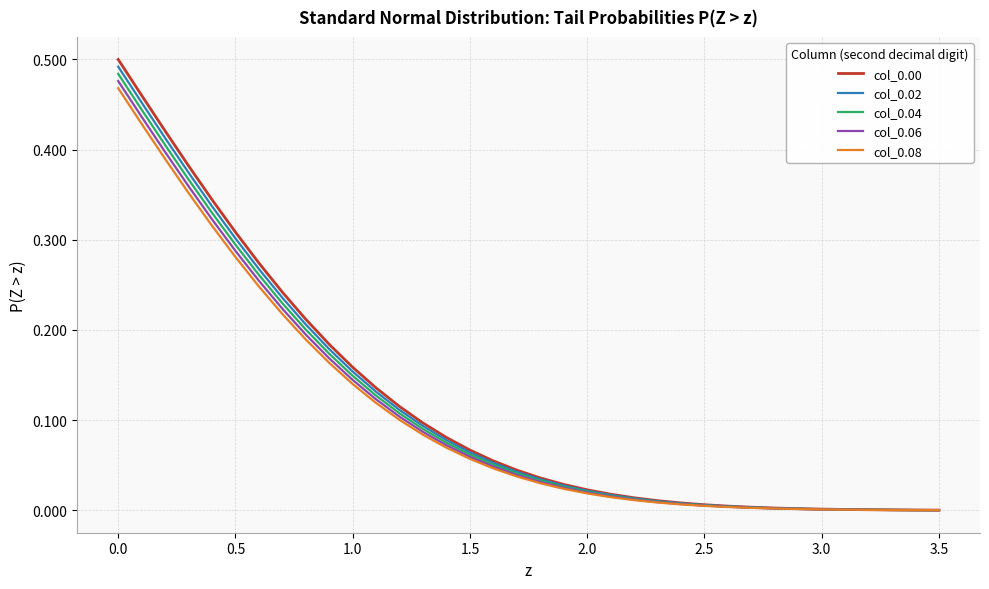

Which series has the largest range (max minus min)?

col_0.00